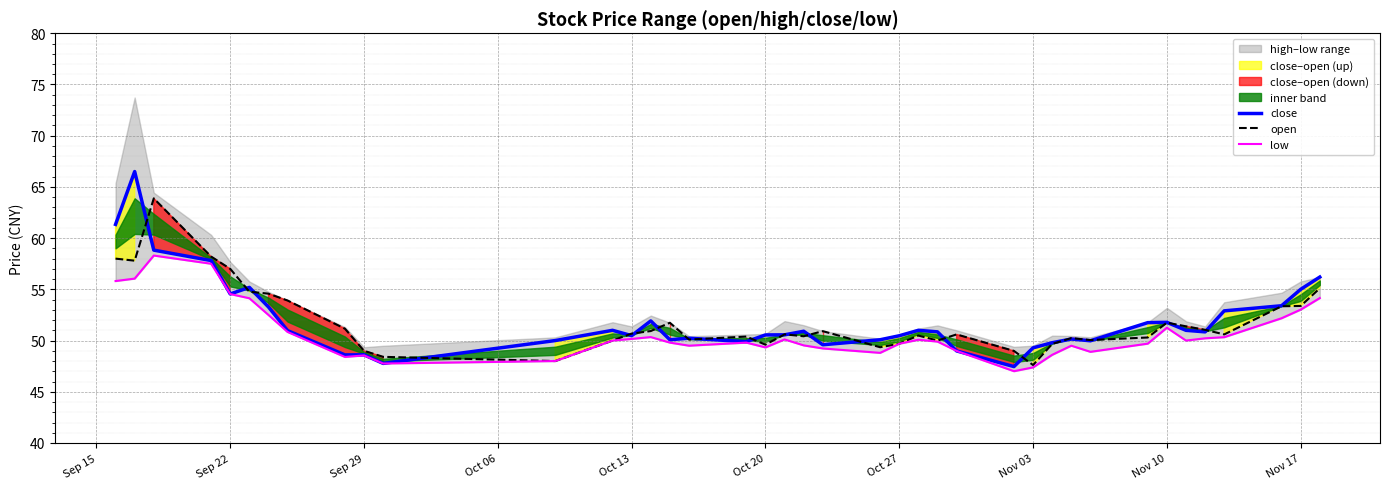

Is it true that close equals 55.0 at Nov 17?

True